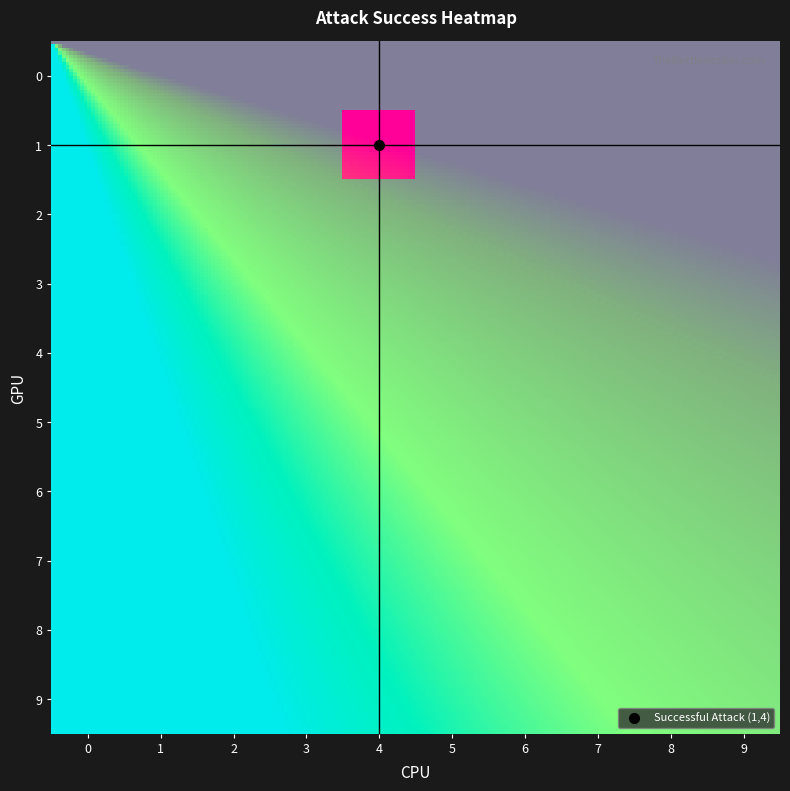

Reading right to left, extract all data points from this chart.

0: 0	0	0	0	0	0	0	0	0	0
1: 0	0	0	0	0	1	0	0	0	0
2: 0	0	0	0	0	0	0	0	0	0
3: 0	0	0	0	0	0	0	0	0	0
4: 0	0	0	0	0	0	0	0	0	0
5: 0	0	0	0	0	0	0	0	0	0
6: 0	0	0	0	0	0	0	0	0	0
7: 0	0	0	0	0	0	0	0	0	0
8: 0	0	0	0	0	0	0	0	0	0
9: 0	0	0	0	0	0	0	0	0	0